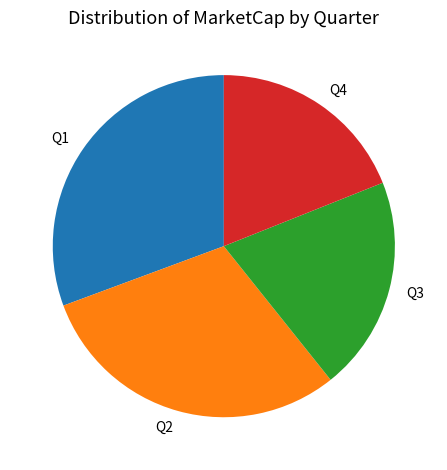

Does any single category account for the majority?

No